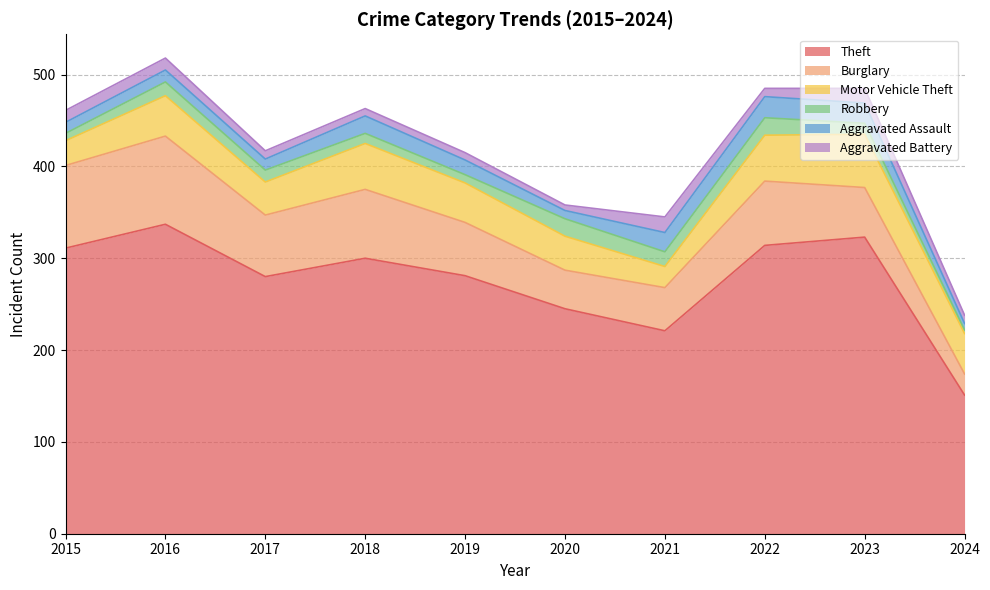

Which label corresponds to the smallest value in the chart?

2024